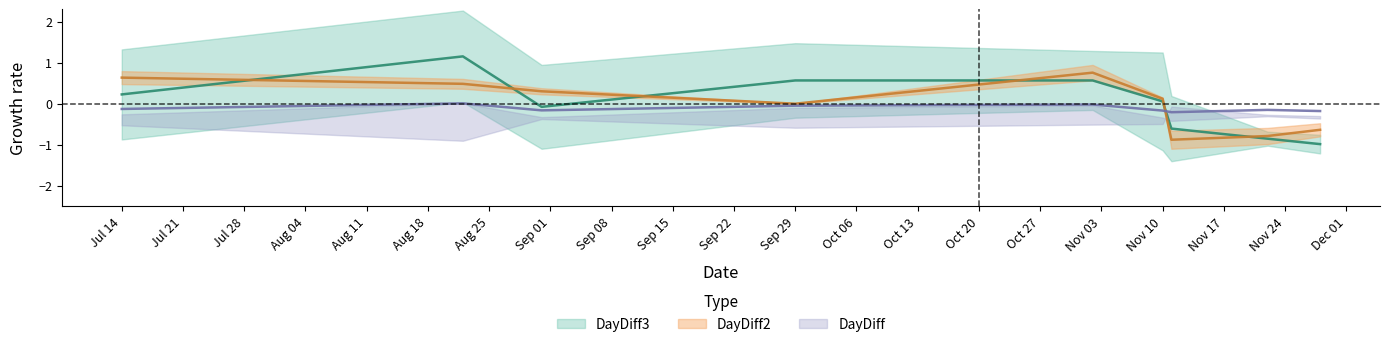

Rank the categories by DayDiff value from lowest to highest.

2017-11-11, 2017-11-28, 2017-11-10, 2017-08-31, 2017-11-22, 2017-07-14, 2017-09-29, 2017-11-02, 2017-08-22